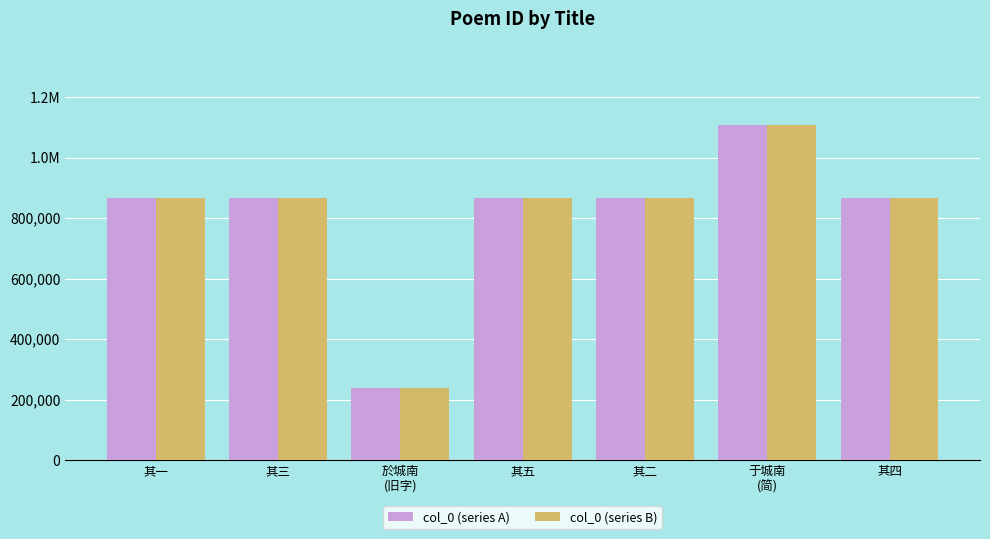

Does the chart contain stacked bars?

No